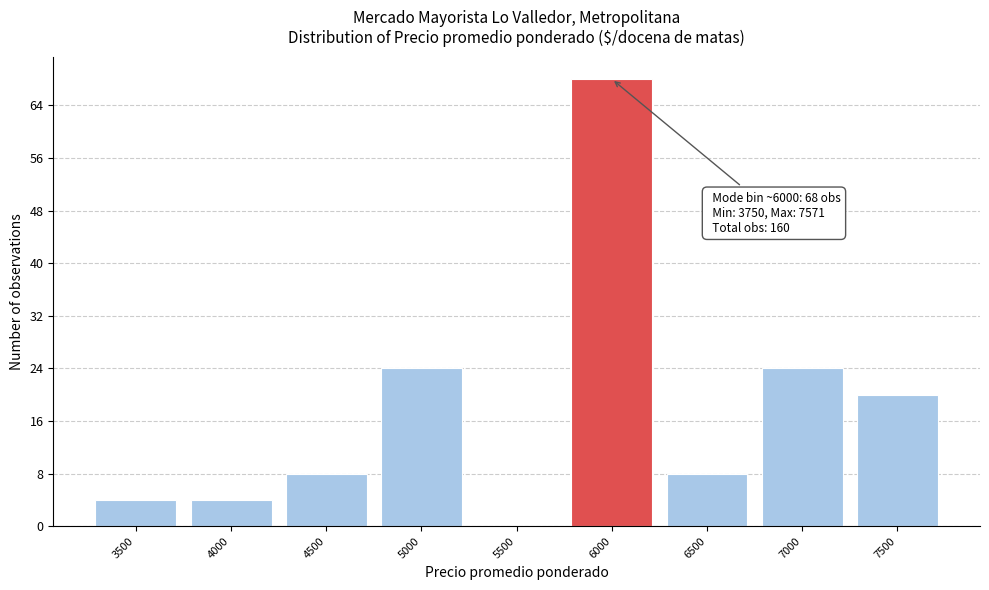

Reading right to left, what are all the values shown in this chart?

7500=20	7000=24	6500=8	6000=68	5500=0	5000=24	4500=8	4000=4	3500=4